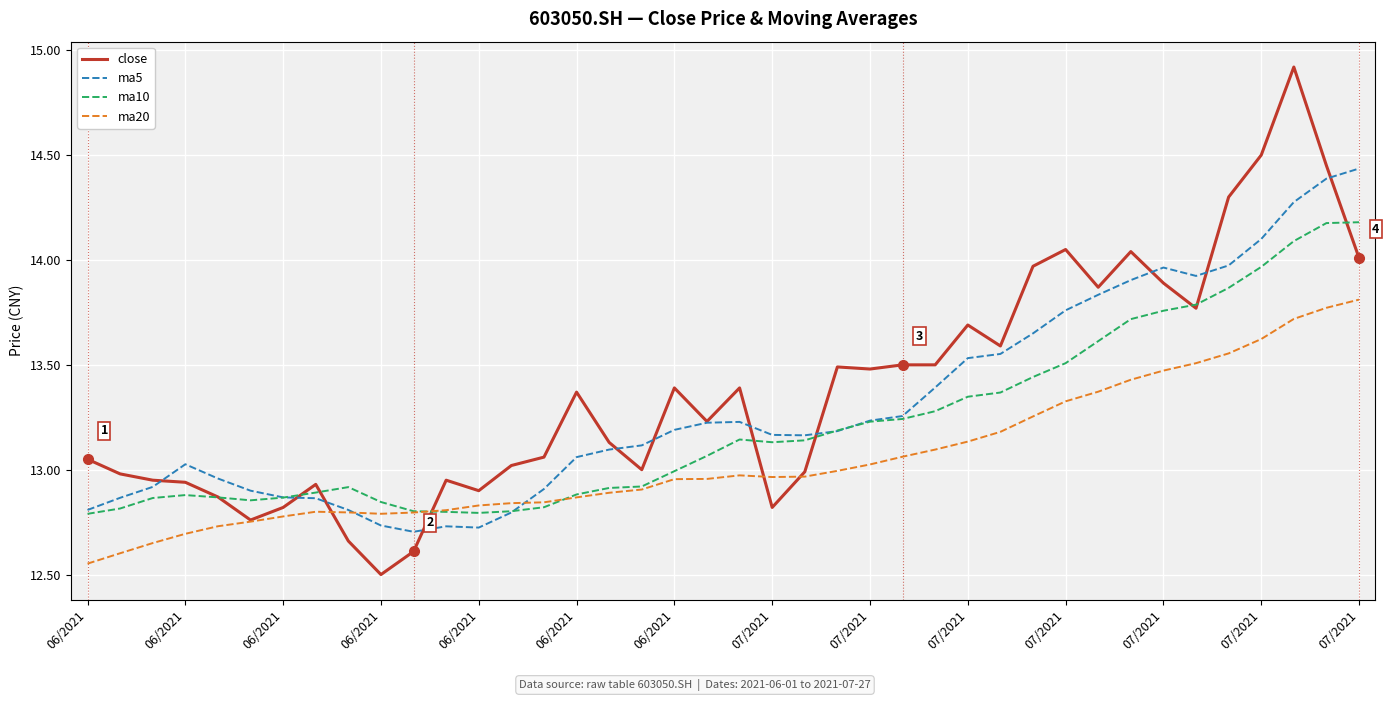

Does the chart have visible grid lines?

Yes